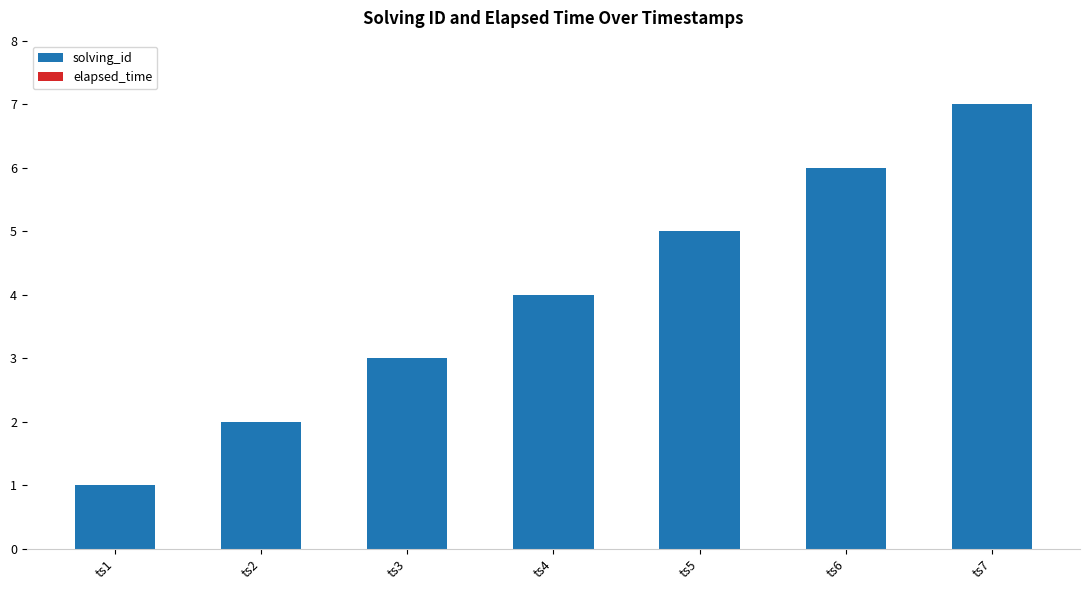

Which category has the highest value across all series?

ts7